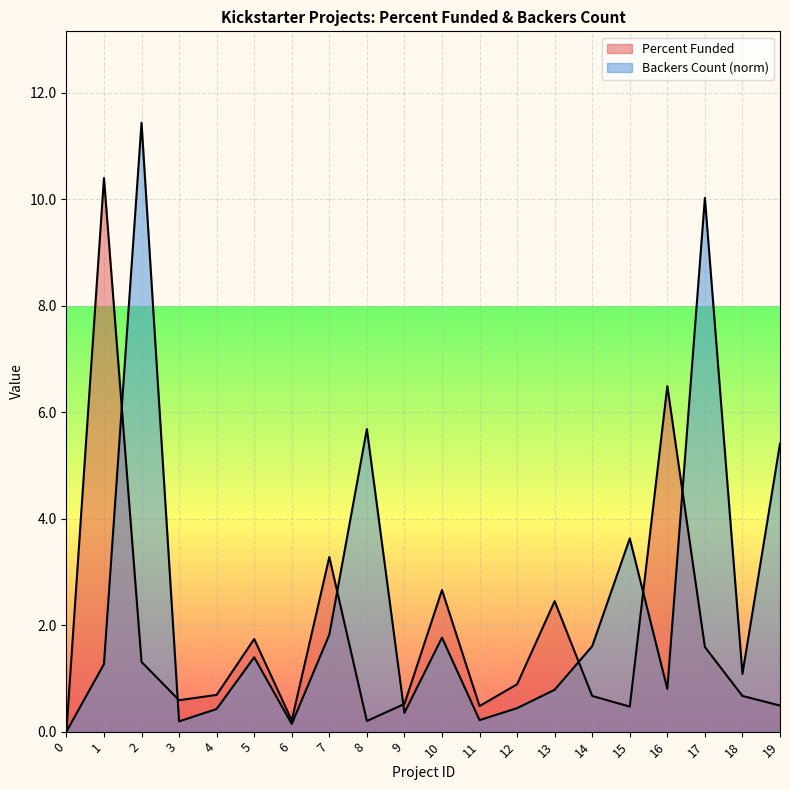

What is the sum of the Percent Funded values at 19 and 10?

3.2